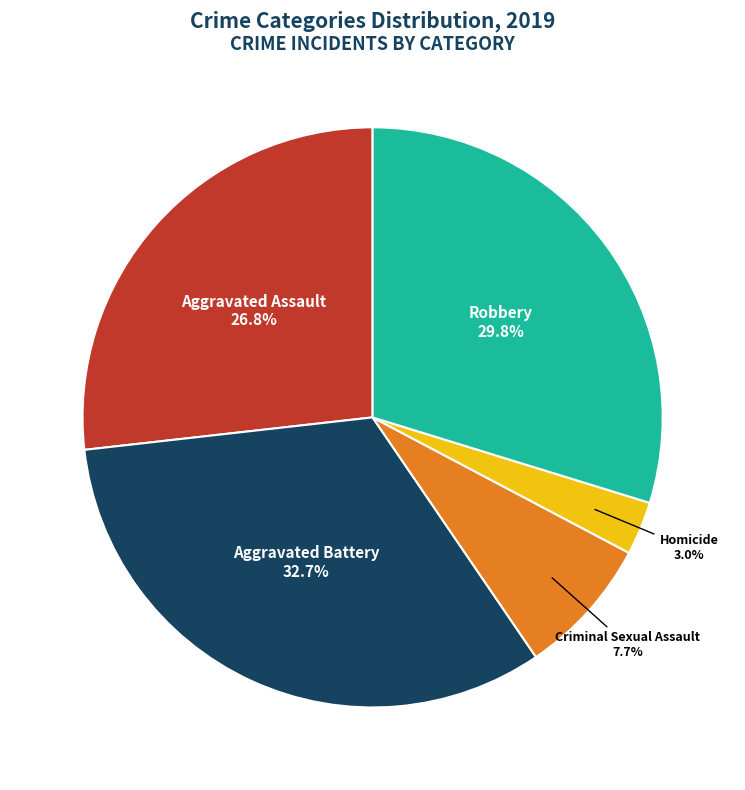

What is the total percentage of Homicide and Criminal Sexual Assault?

10.7%